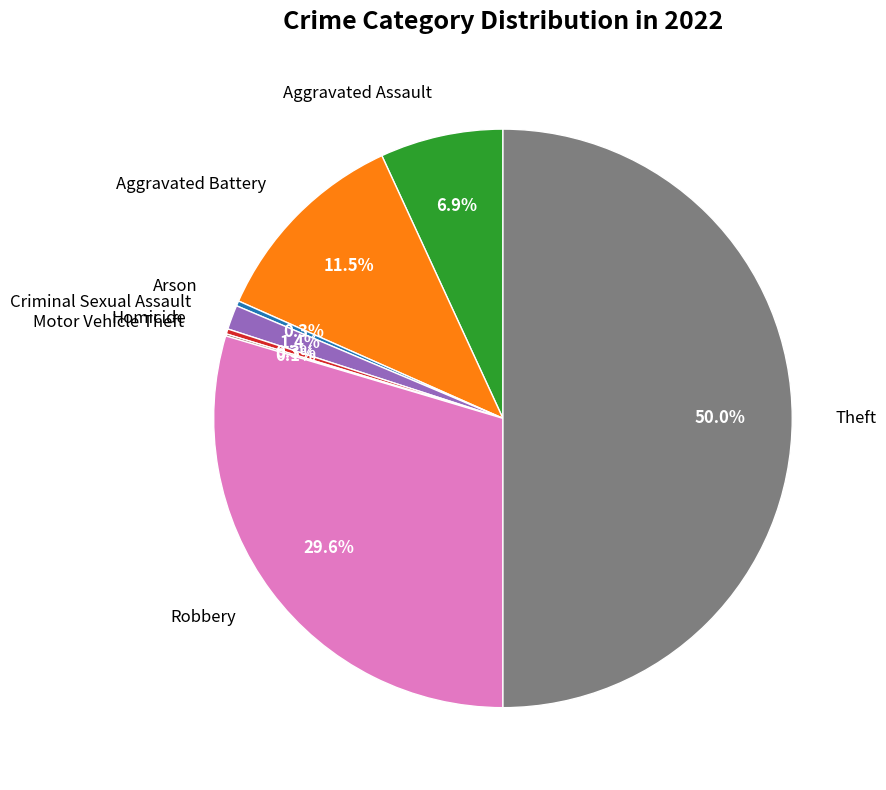

Is it true that Theft is 63% of the pie?

False